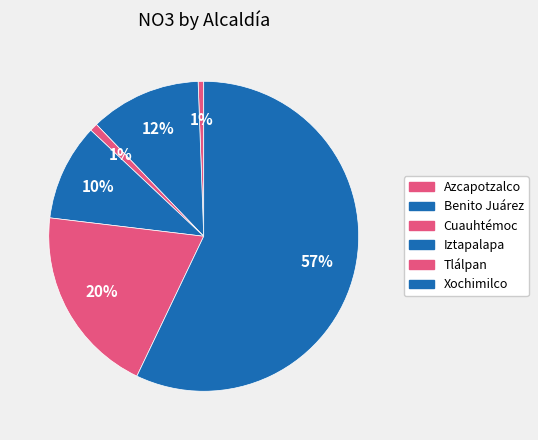

Rank the categories by value from highest to lowest.

Xochimilco, Tlálpan, Benito Juárez, Iztapalapa, Cuauhtémoc, Azcapotzalco